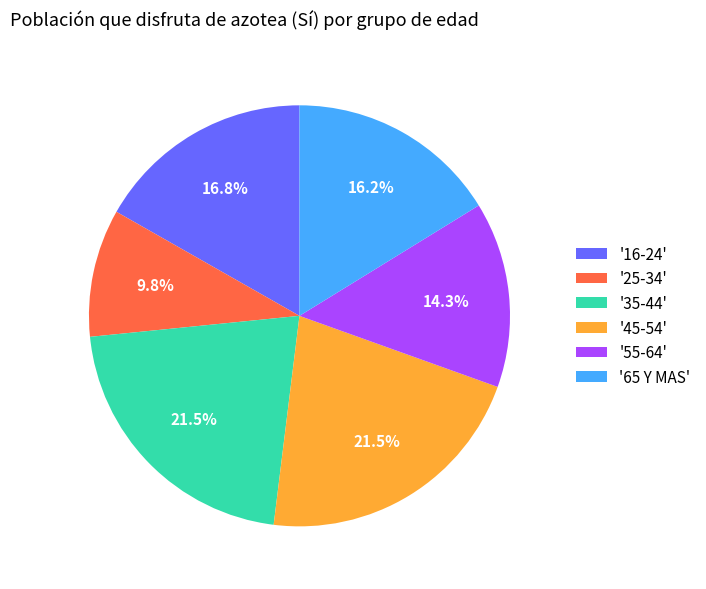

How many slices are in this pie chart?

6